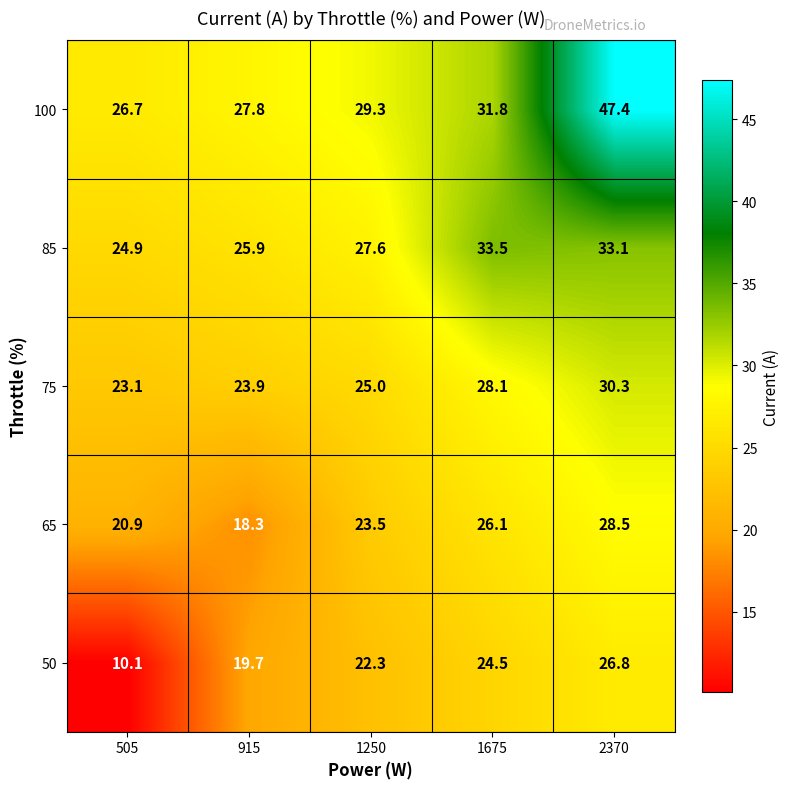

List the series in order of their peak value, lowest first.

50, 65, 75, 85, 100